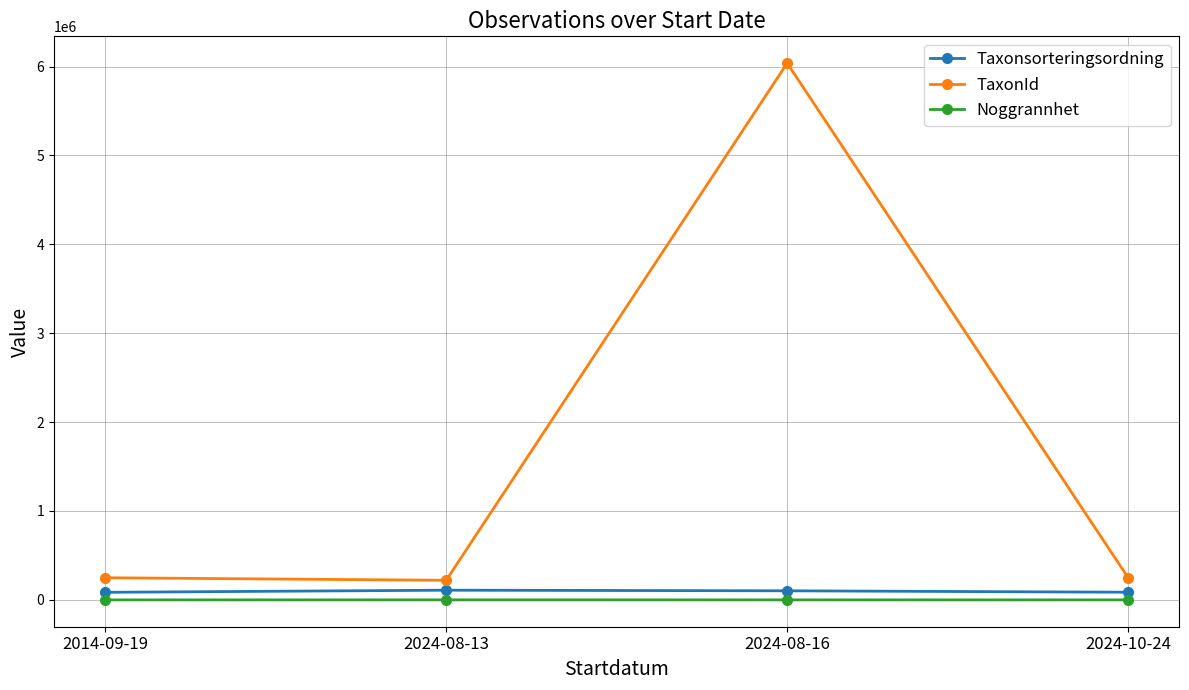

True or false: Noggrannhet and Taxonsorteringsordning cross at least once.

False